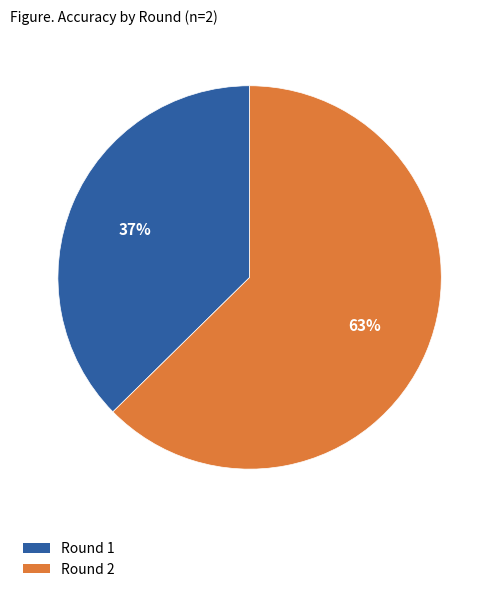

To the nearest percent, what is the average slice percentage?

50%